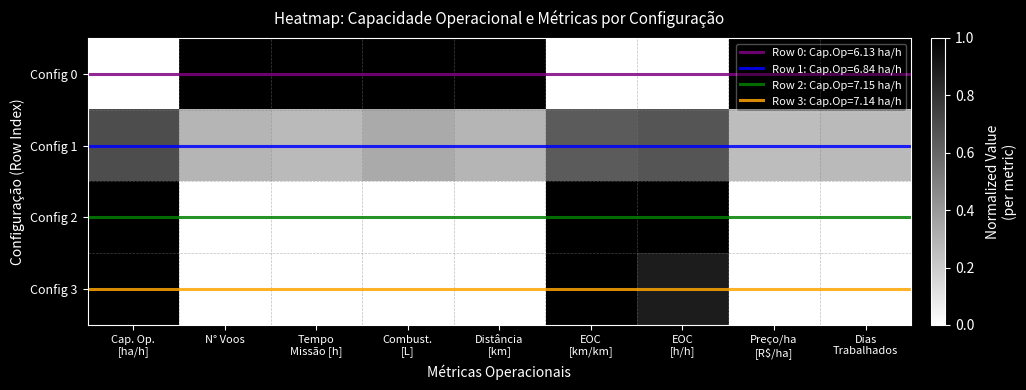

What is the spread (max minus min) of values at Cap. Op.
[ha/h]?

1.0